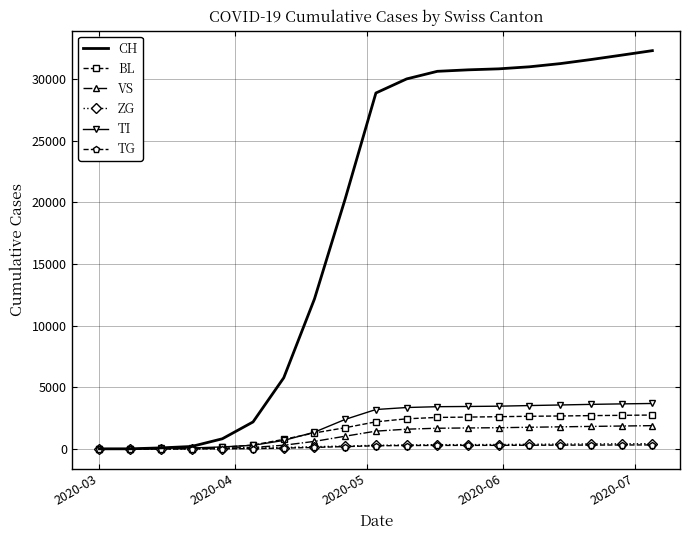

Which series has the largest total across all categories?

CH